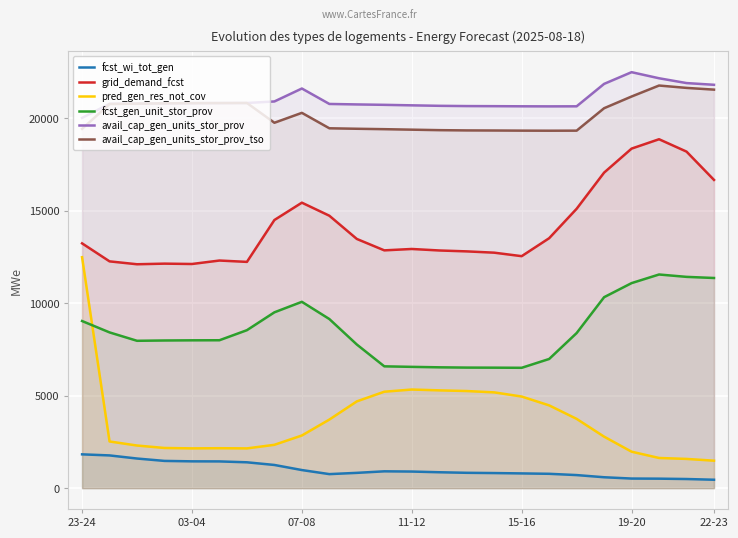

True or false: avail_cap_gen_units_stor_prov_tso has more than 2 points higher than both neighbors.

True